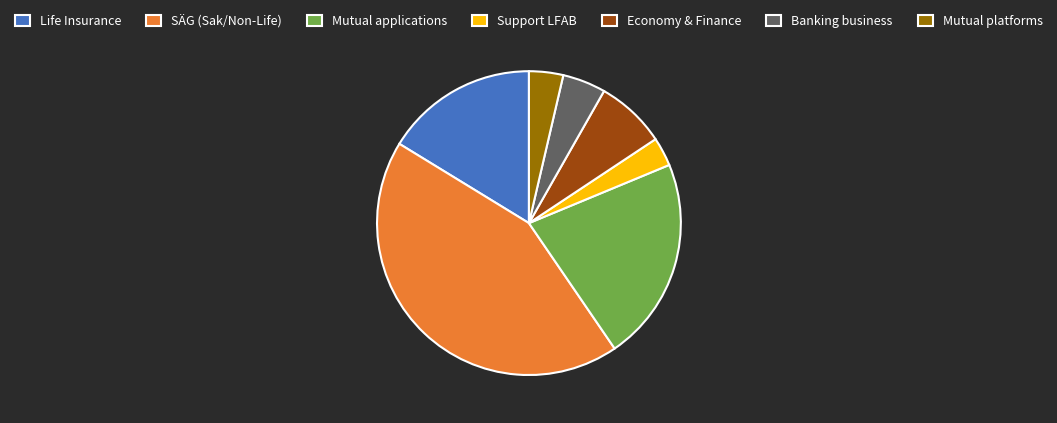

Does SÄG (Sak/Non-Life) account for over 50% of the chart?

No